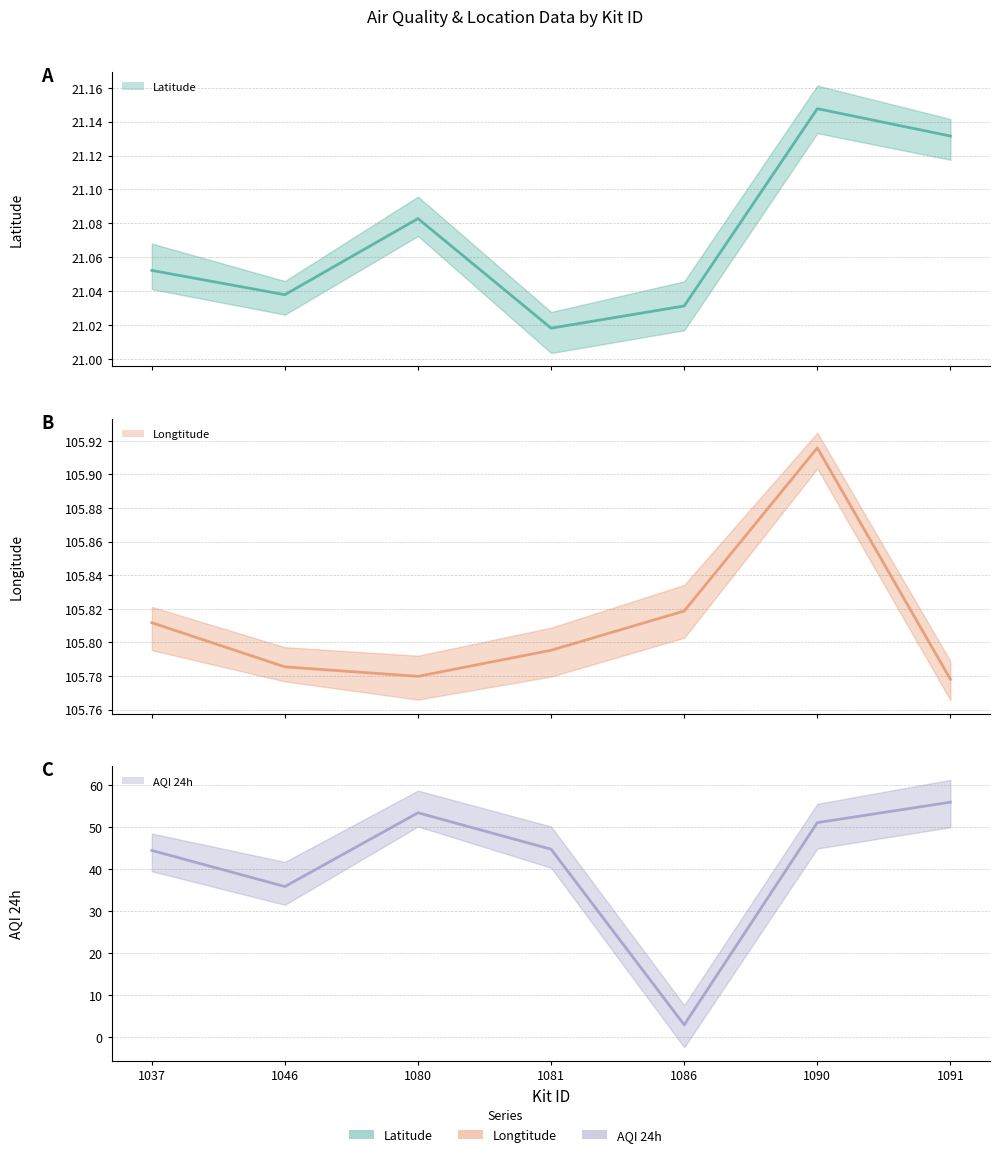

How many lines are shown in the chart?

3